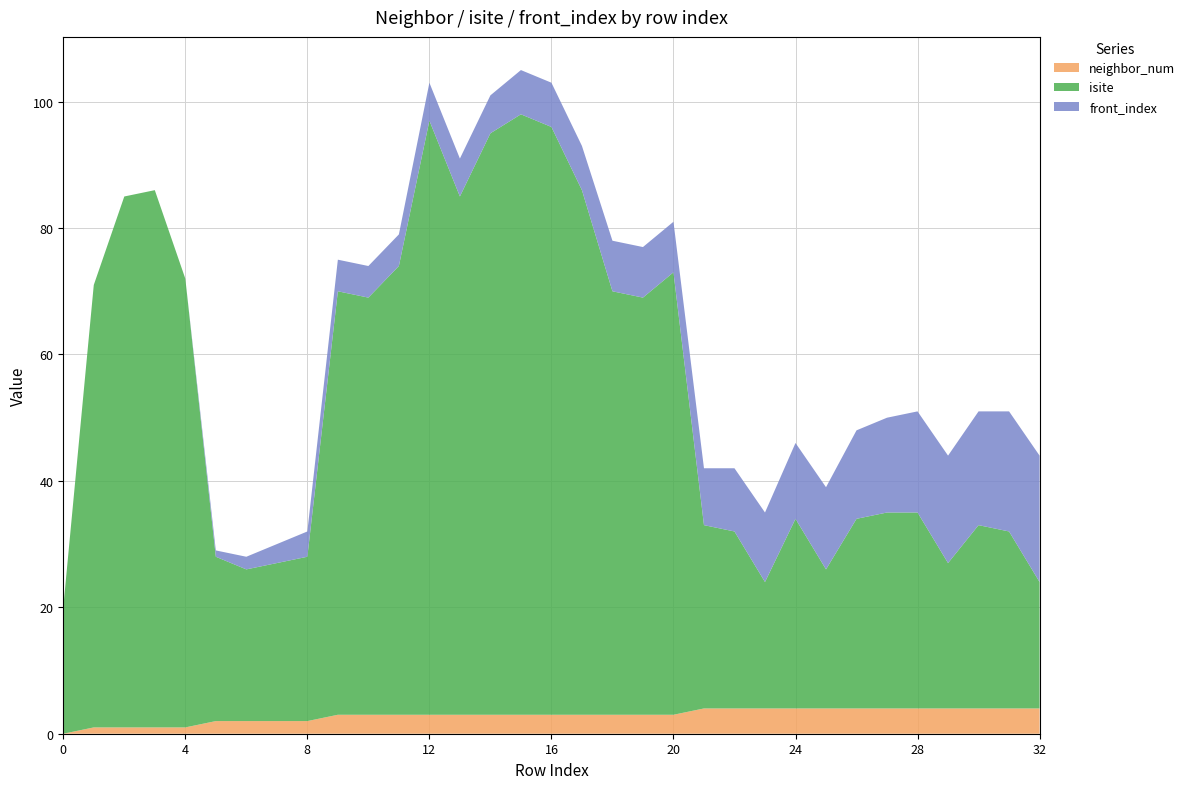

Reading left to right, extract all data points from this chart.

neighbor_num: 0=0	1=1	2=1	3=1	4=1	5=2	6=2	7=2	8=2	9=3	10=3	11=3	12=3	13=3	14=3	15=3	16=3	17=3	18=3	19=3	20=3	21=4	22=4	23=4	24=4	25=4	26=4	27=4	28=4	29=4	30=4	31=4	32=4
isite: 0=20	1=70	2=84	3=85	4=71	5=26	6=24	7=25	8=26	9=67	10=66	11=71	12=94	13=82	14=92	15=95	16=93	17=83	18=67	19=66	20=70	21=29	22=28	23=20	24=30	25=22	26=30	27=31	28=31	29=23	30=29	31=28	32=20
front_index: 0=0	1=0	2=0	3=0	4=0	5=1	6=2	7=3	8=4	9=5	10=5	11=5	12=6	13=6	14=6	15=7	16=7	17=7	18=8	19=8	20=8	21=9	22=10	23=11	24=12	25=13	26=14	27=15	28=16	29=17	30=18	31=19	32=20